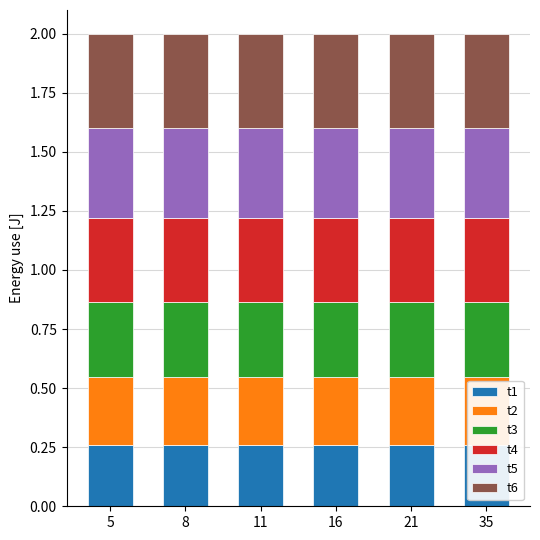

Reading left to right, what are all the values shown in this chart?

t1: 0.3	0.3	0.3	0.3	0.3	0.3
t2: 0.3	0.3	0.3	0.3	0.3	0.3
t3: 0.3	0.3	0.3	0.3	0.3	0.3
t4: 0.4	0.4	0.4	0.4	0.4	0.4
t5: 0.4	0.4	0.4	0.4	0.4	0.4
t6: 0.4	0.4	0.4	0.4	0.4	0.4